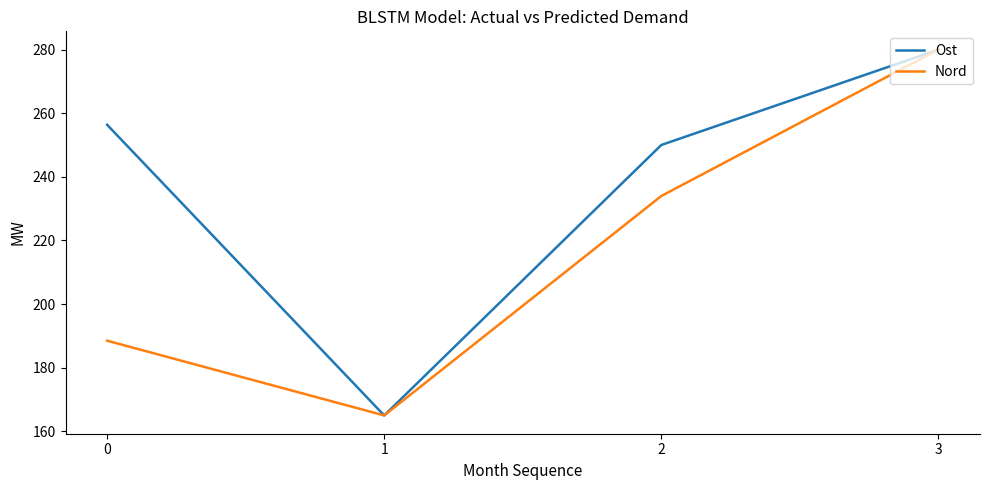

How many values in the Nord series exceed 233?

2